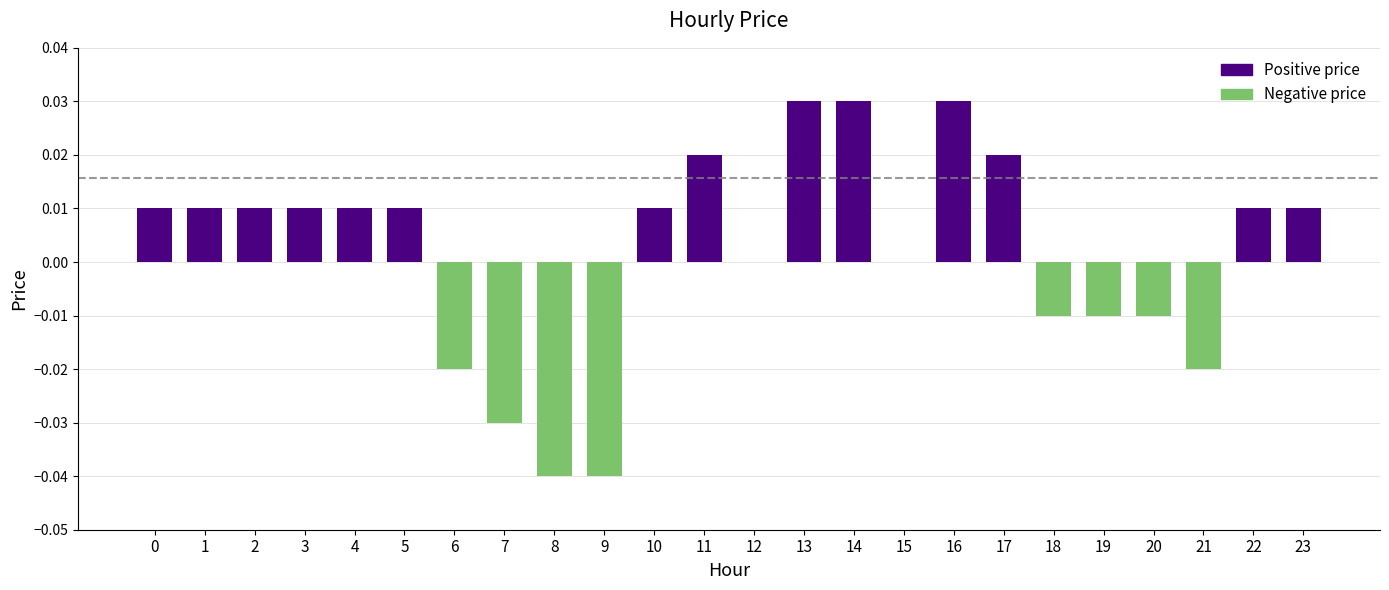

The value at 23 is 0.0. True or false?

True